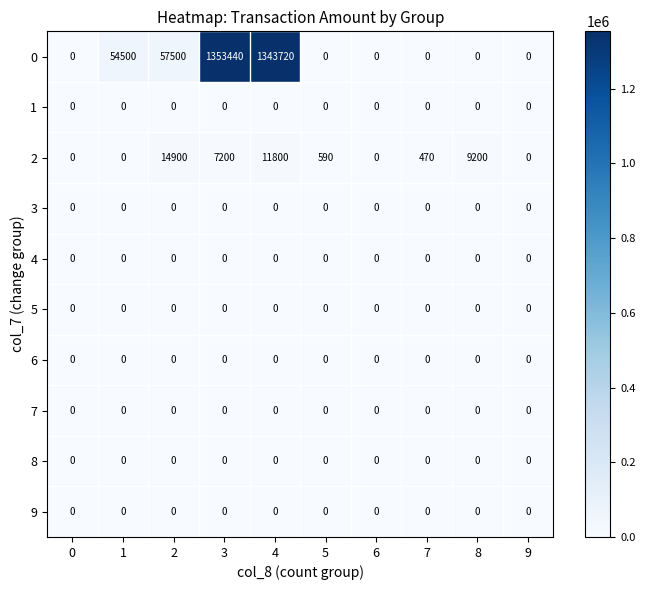

Which series changed the most between 0 and 1?

0